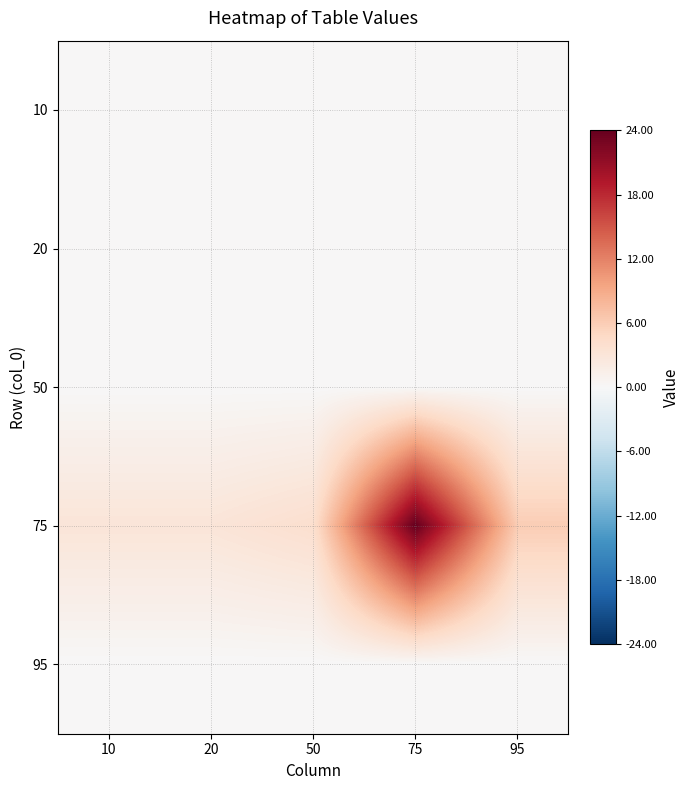

At how many categories does at least one series exceed 14?

1